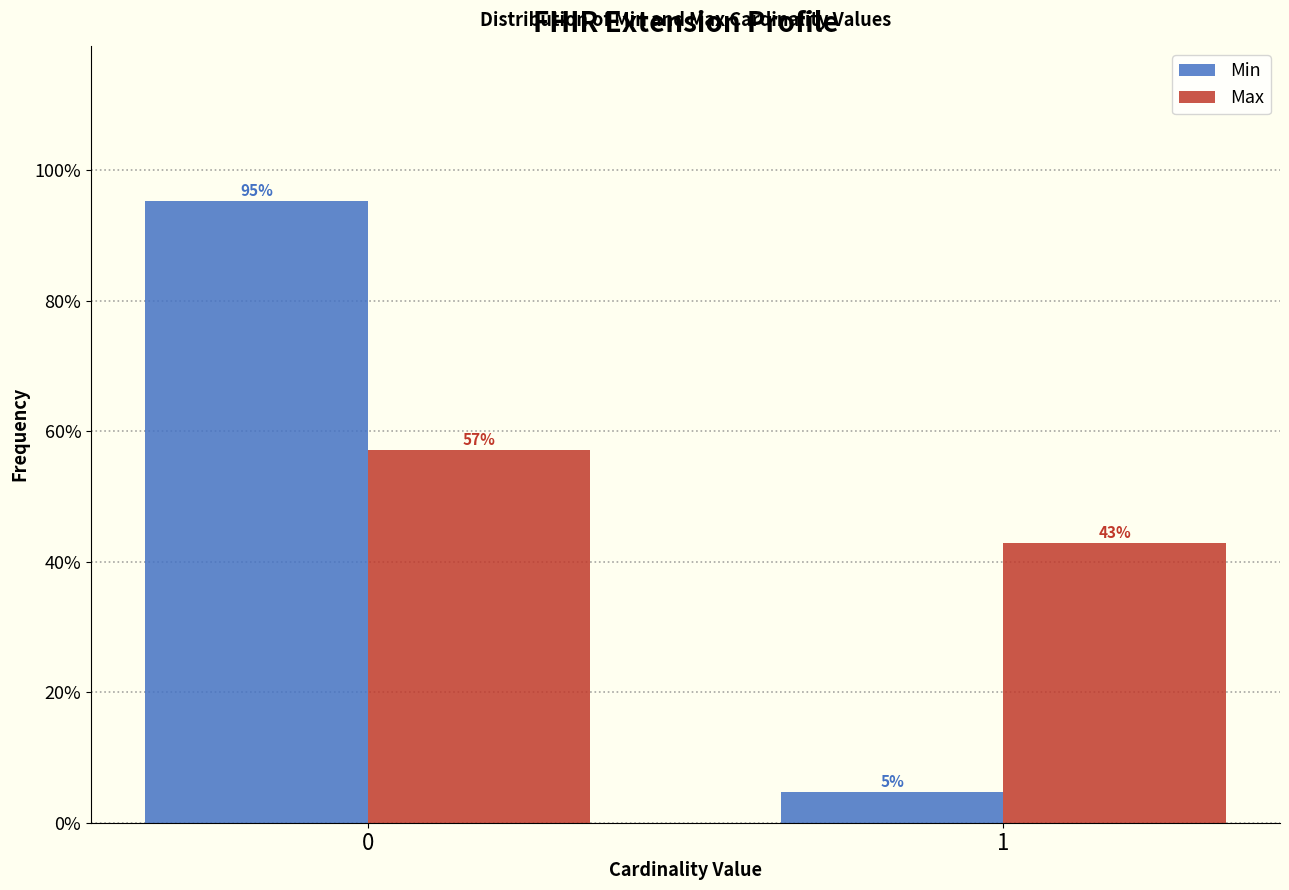

True or false: Min has a value of 95.2 at 0.

True